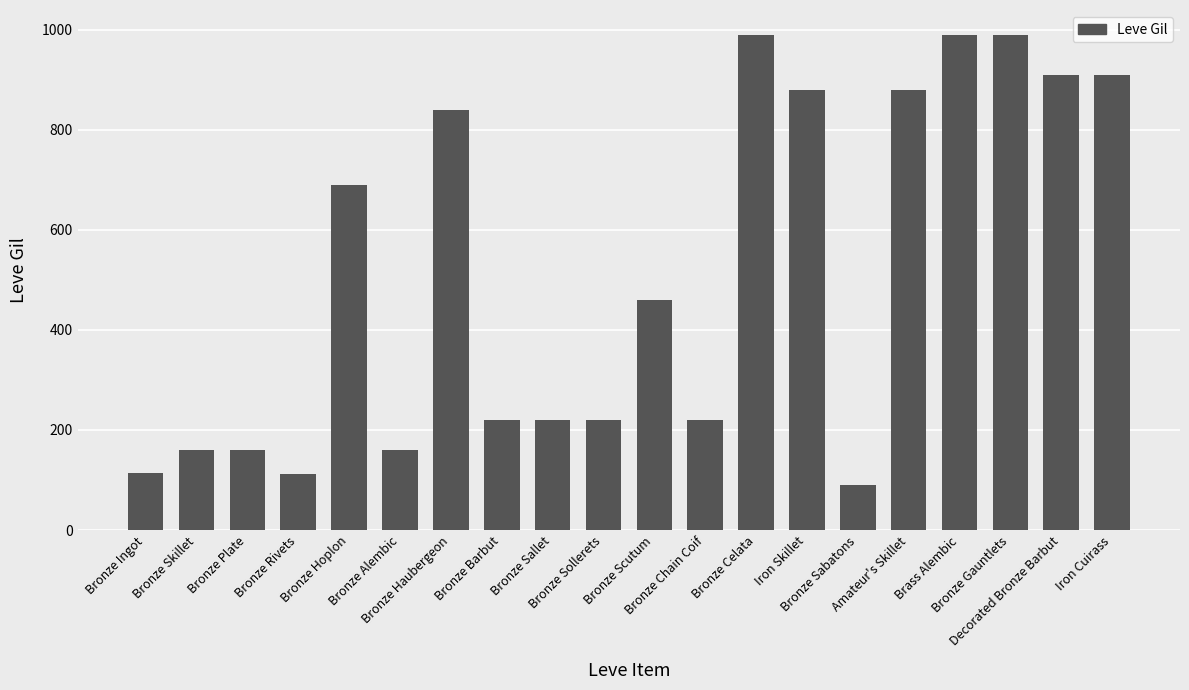

What is the ratio of the value at Bronze Ingot to the value at Brass Alembic?

0.1